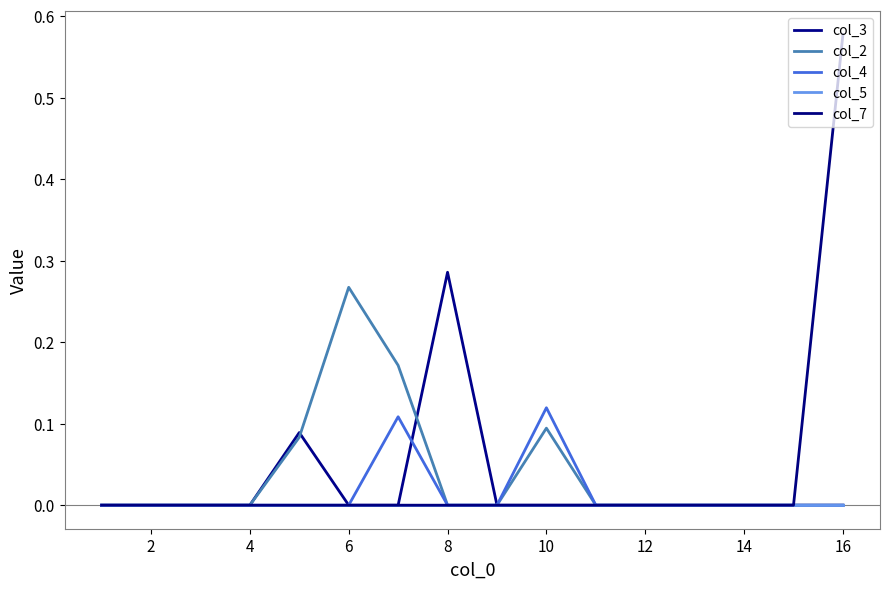

How many lines are shown in the chart?

5